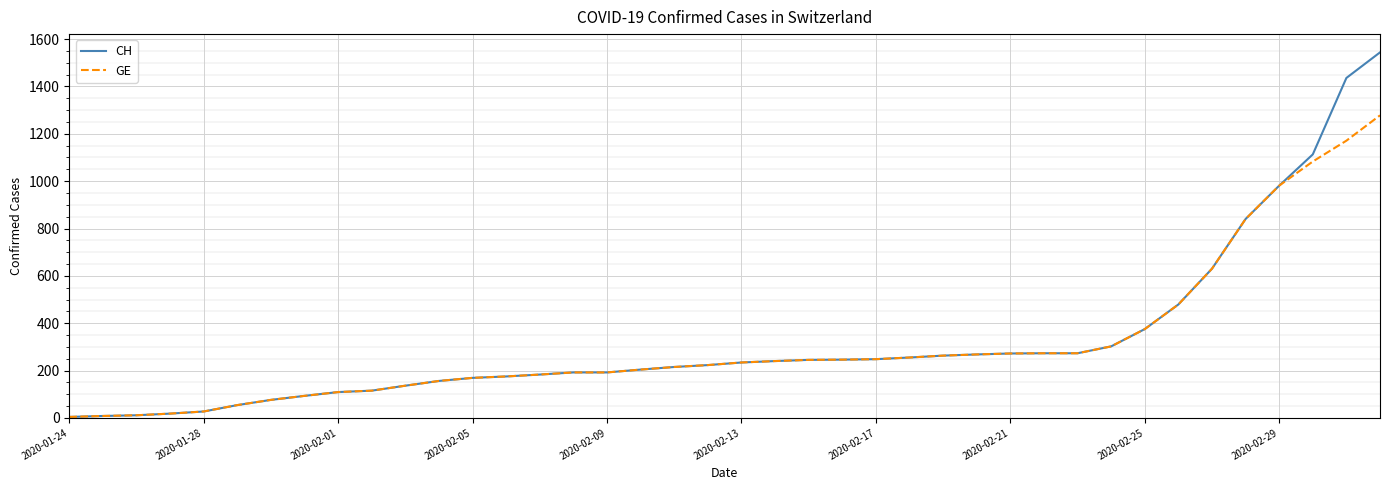

Which series has the largest range (max minus min)?

CH